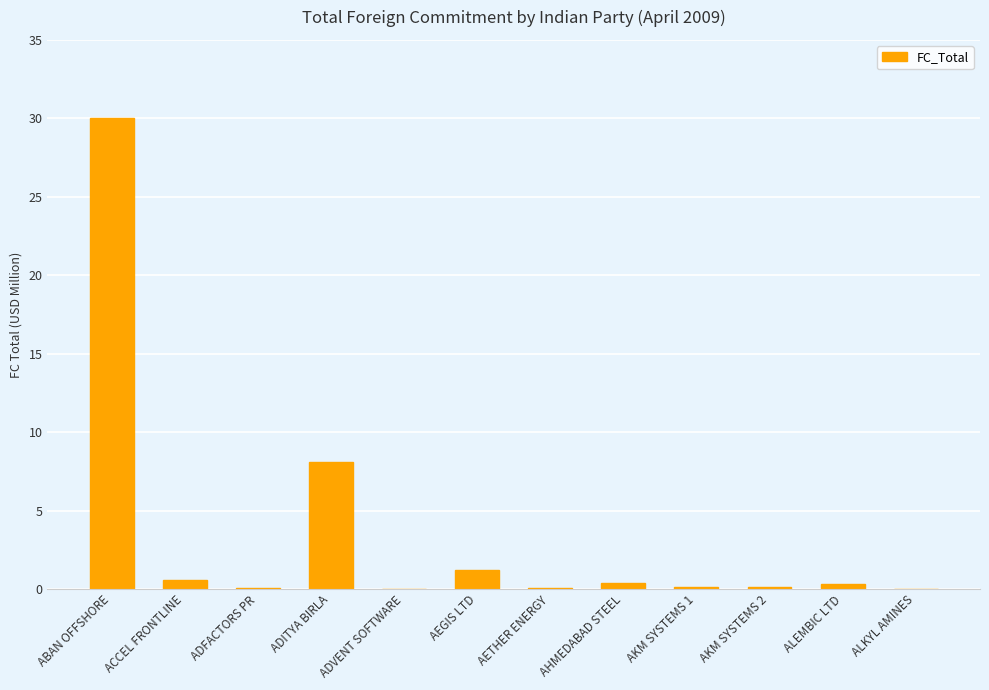

True or false: the data shows 6.5 at ABAN OFFSHORE.

False